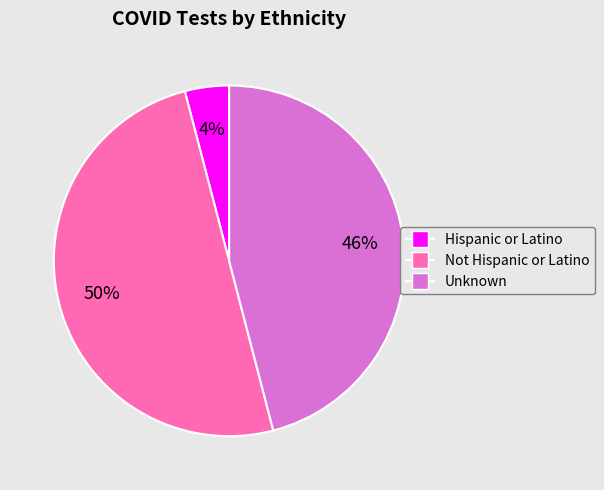

Rank the categories by value from lowest to highest.

Hispanic or Latino, Unknown, Not Hispanic or Latino